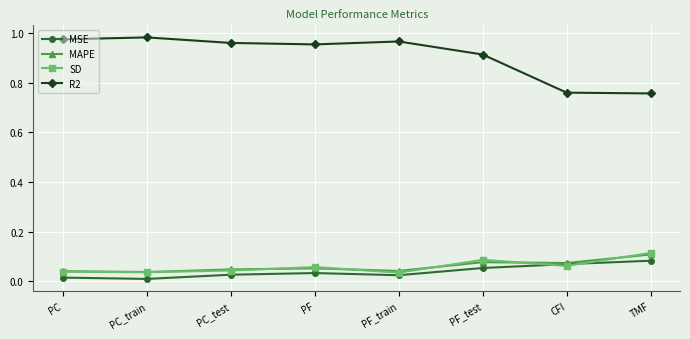

What is the label of the 8th point from the right?

PC